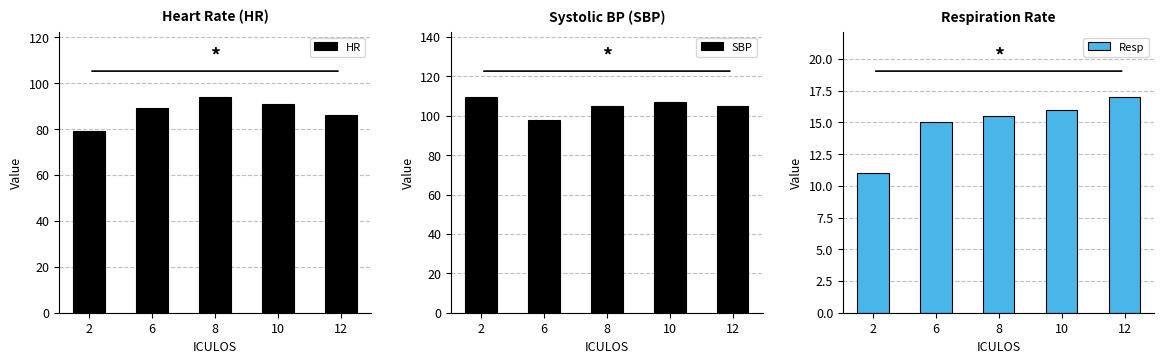

List the series in order of their overall mean, highest first.

SBP, HR, Resp